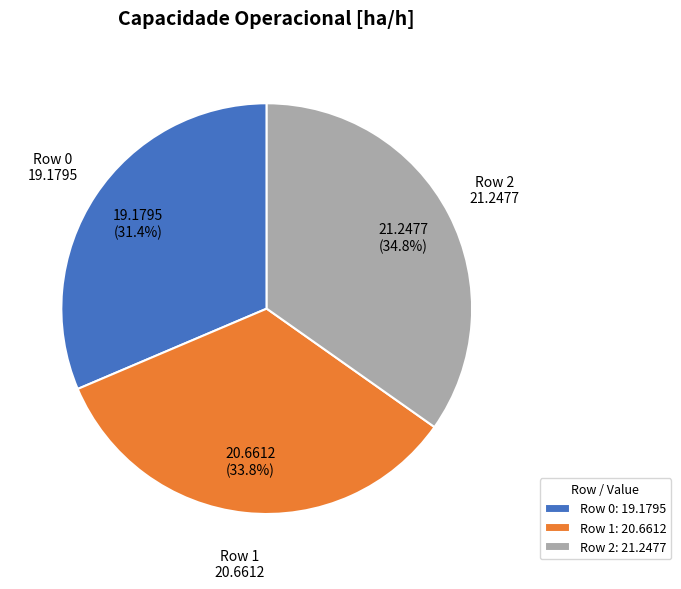

What is the ratio of the value at Row 2 to the value at Row 1?

1.0